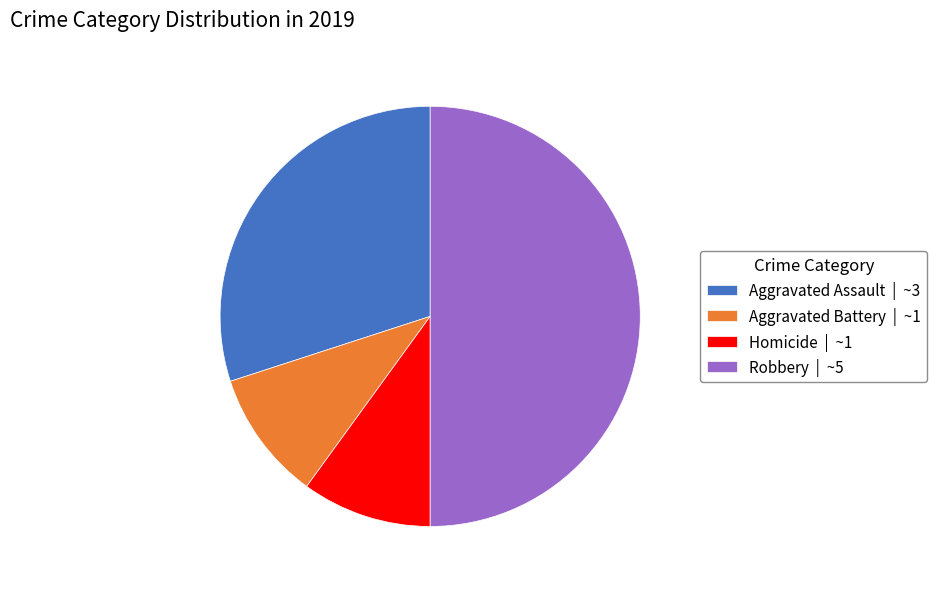

Approximately how many times larger is the value at Aggravated Assault | ~3 compared to Robbery | ~5?

0.6